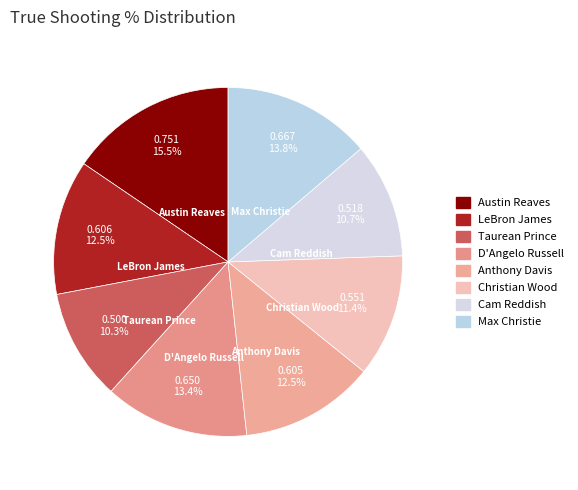

The Max Christie slice represents 28% of the pie. True or false?

False